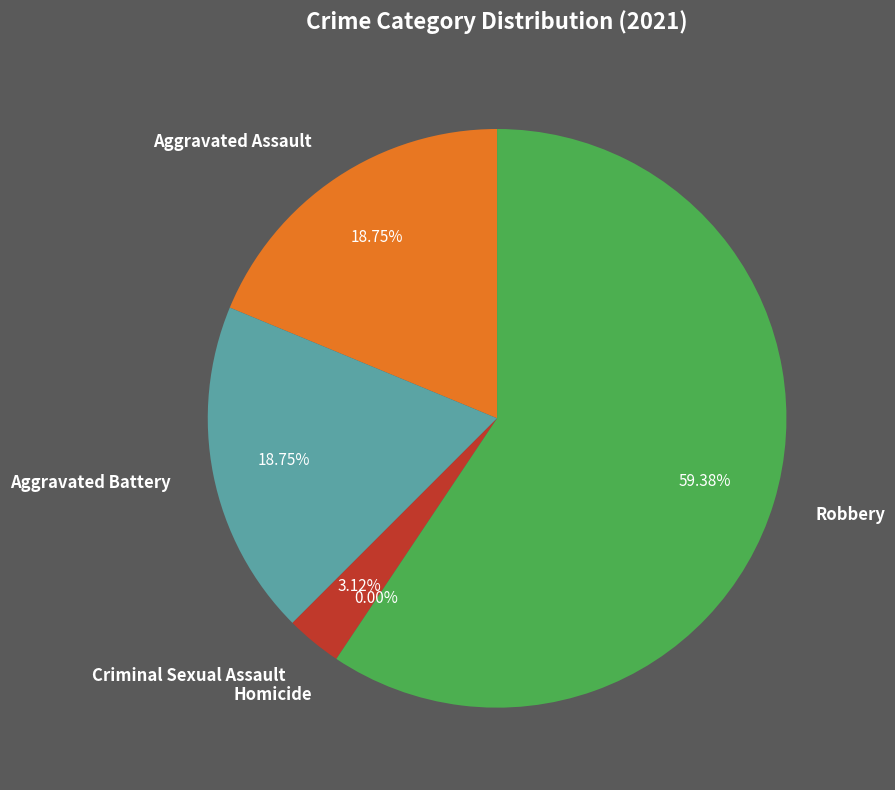

Rank the categories by value from lowest to highest.

Homicide, Criminal Sexual Assault, Aggravated Assault, Aggravated Battery, Robbery